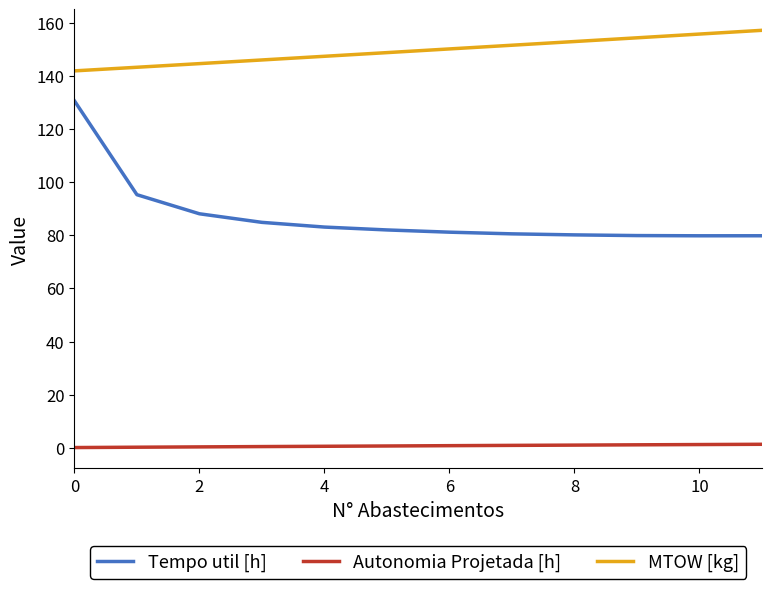

What is the difference between the maximum and minimum values in the MTOW [kg] series?

15.3